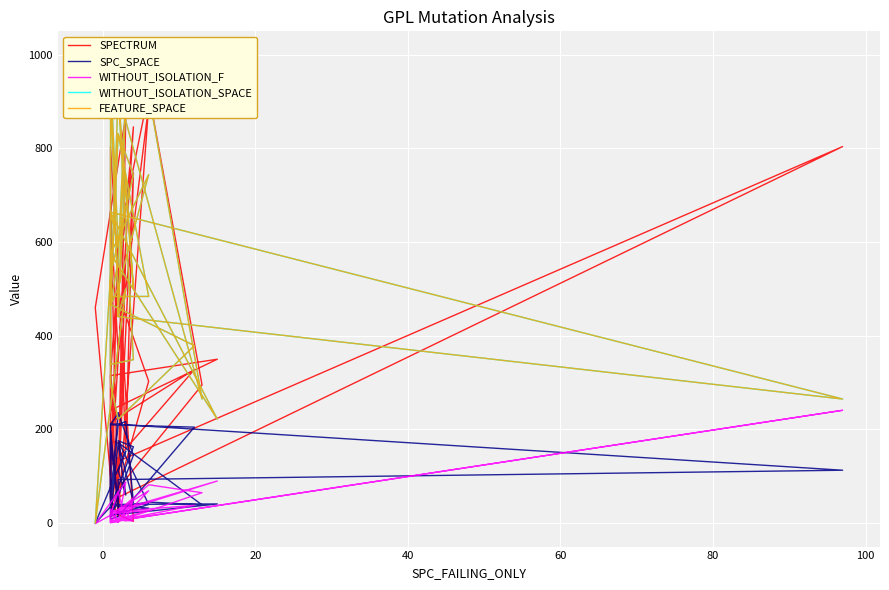

True or false: WITHOUT_ISOLATION_SPACE has more than 2 interior local peaks.

True